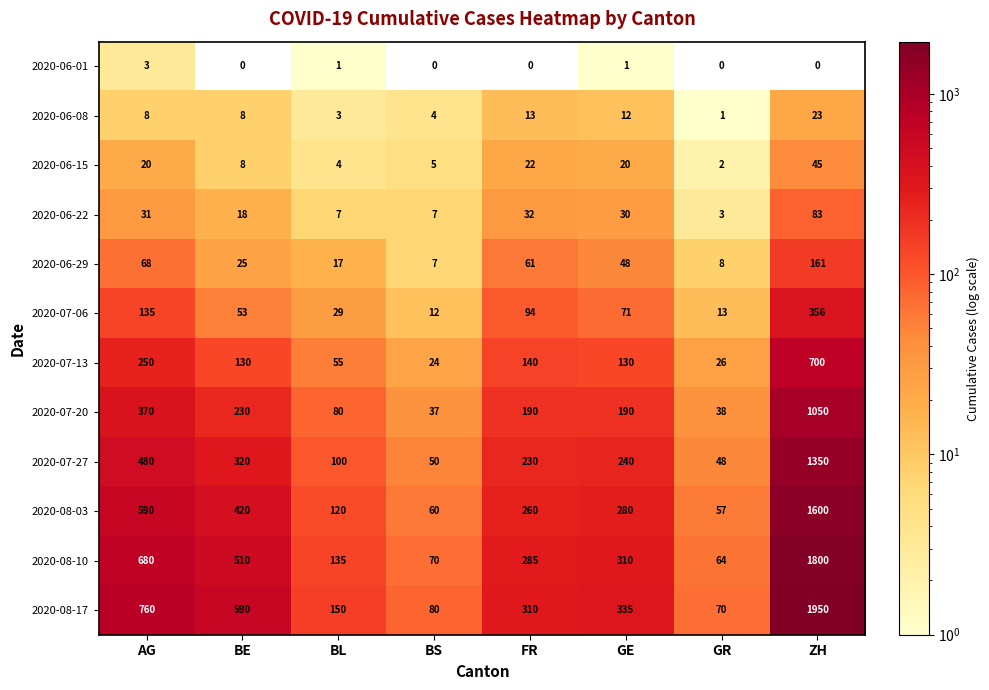

At which category is the sum across all series the highest?

ZH